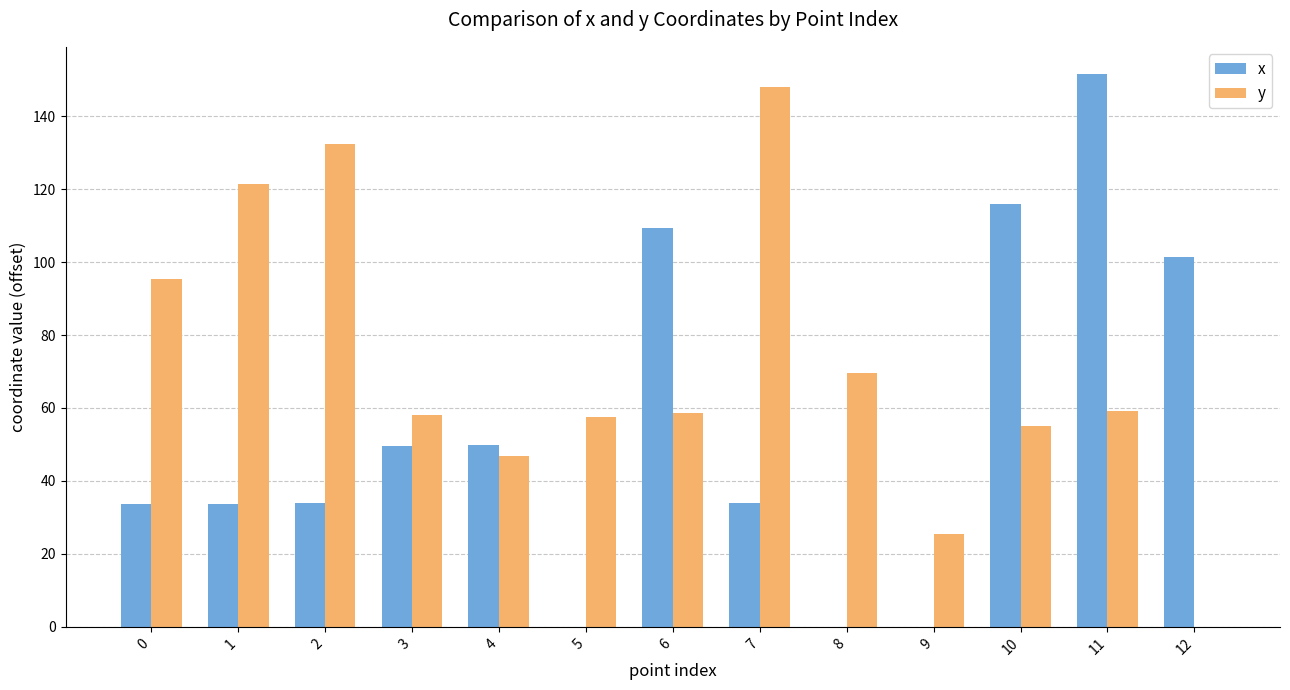

At which label does x reach its peak?

11